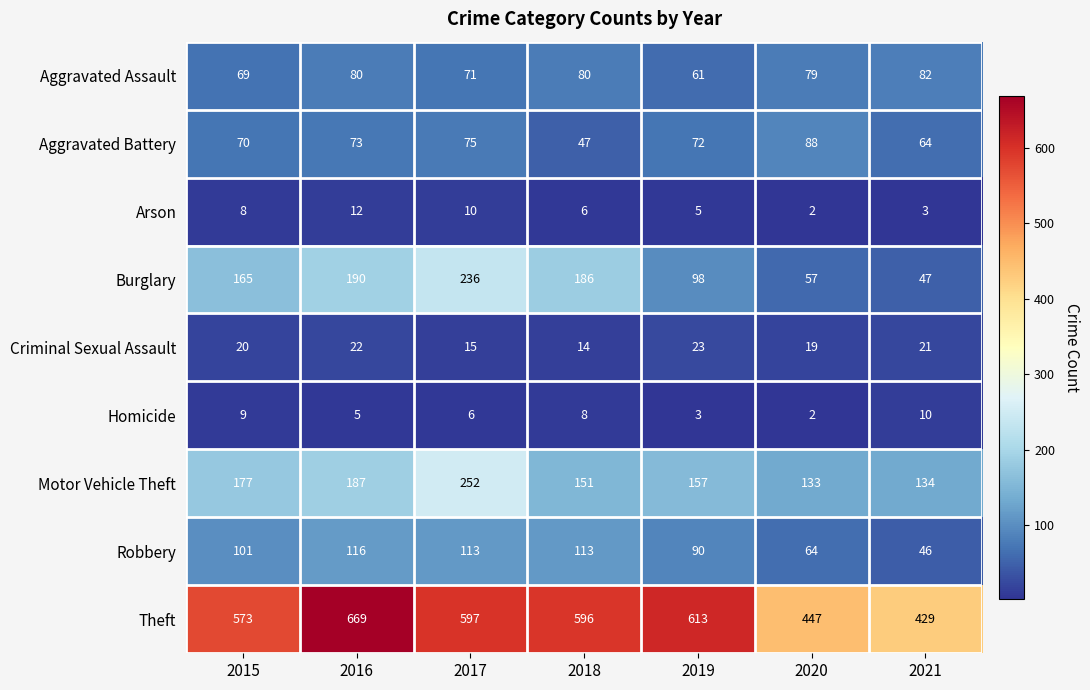

True or false: Criminal Sexual Assault has a value of 8 at 2020.

False